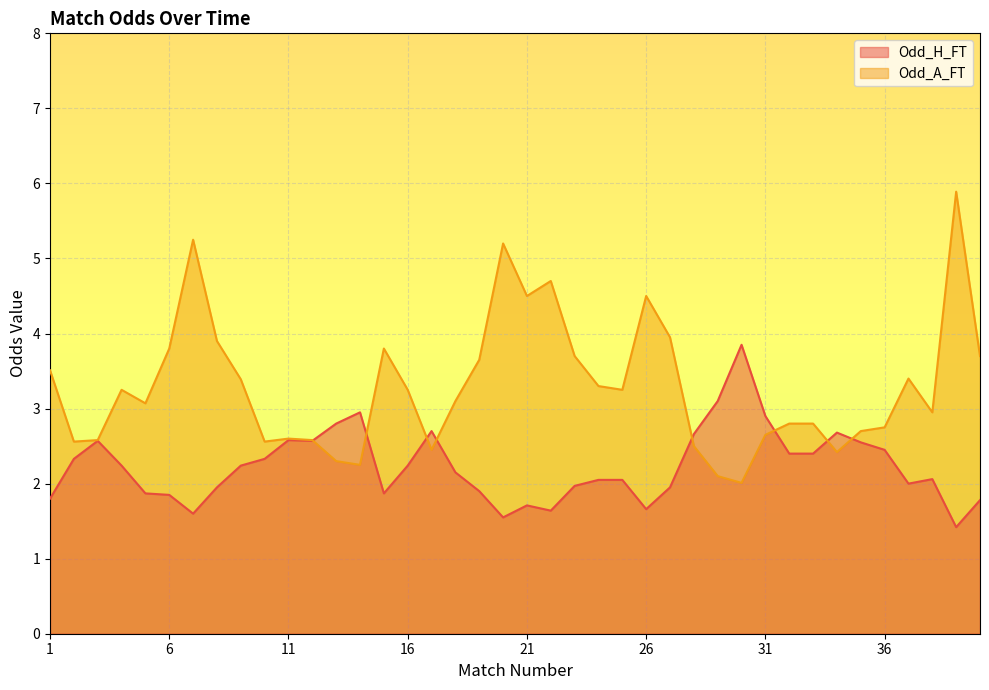

What is the greatest value displayed?

5.9